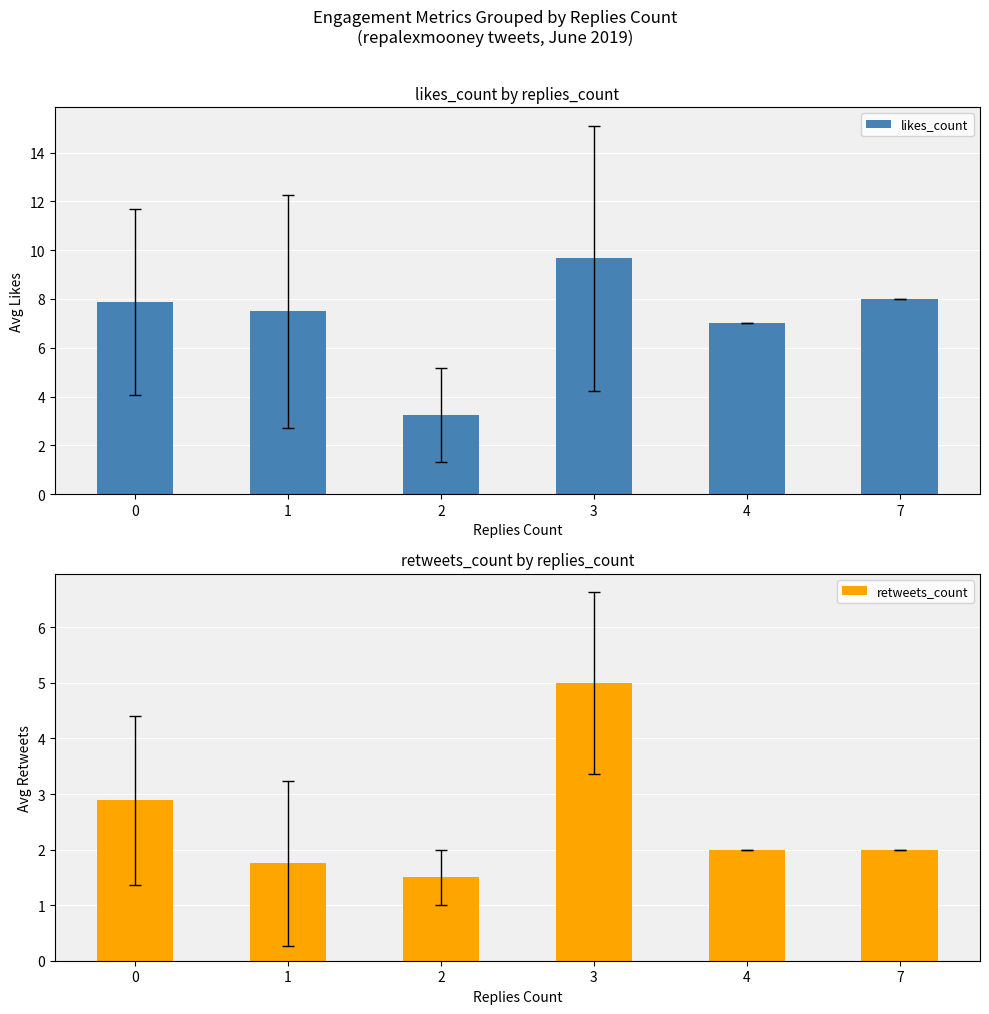

How many data points does each series have?

6